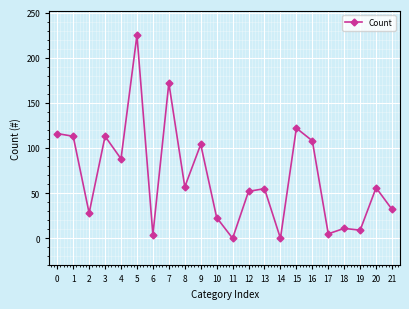

True or false: the data shows 9 at 19.

True